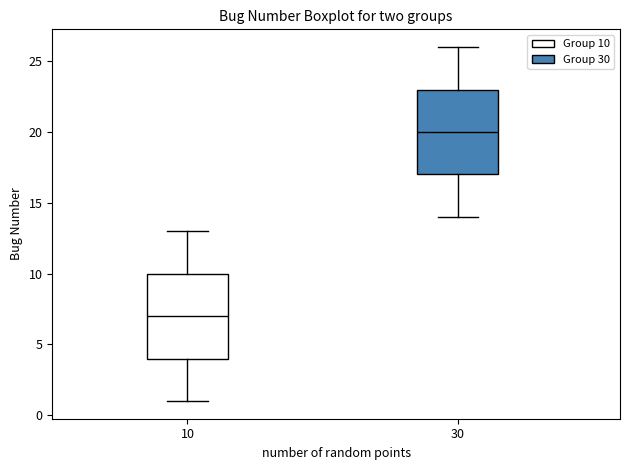

Reading left to right, transcribe this box plot: for each box, give where its median line is, the range the box spans, and where its two whiskers end, as read against the y-axis. The values are not printed on the chart, so give them approximately, as read against the axis.

10: median 7, box 4 to 10, whiskers 1 to 13
30: median 20, box 17 to 23, whiskers 14 to 26